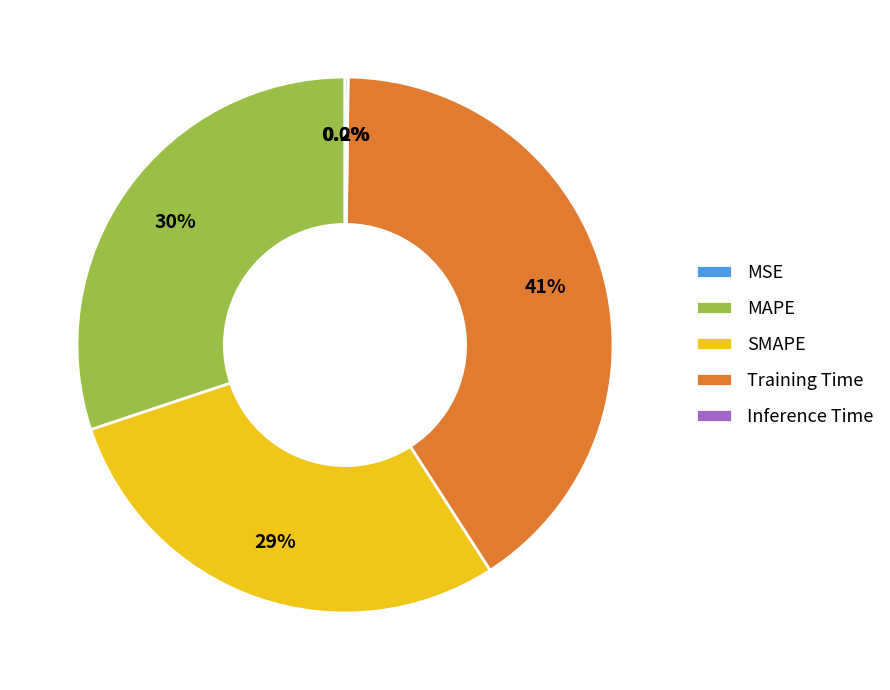

Which slice is the smallest?

MSE